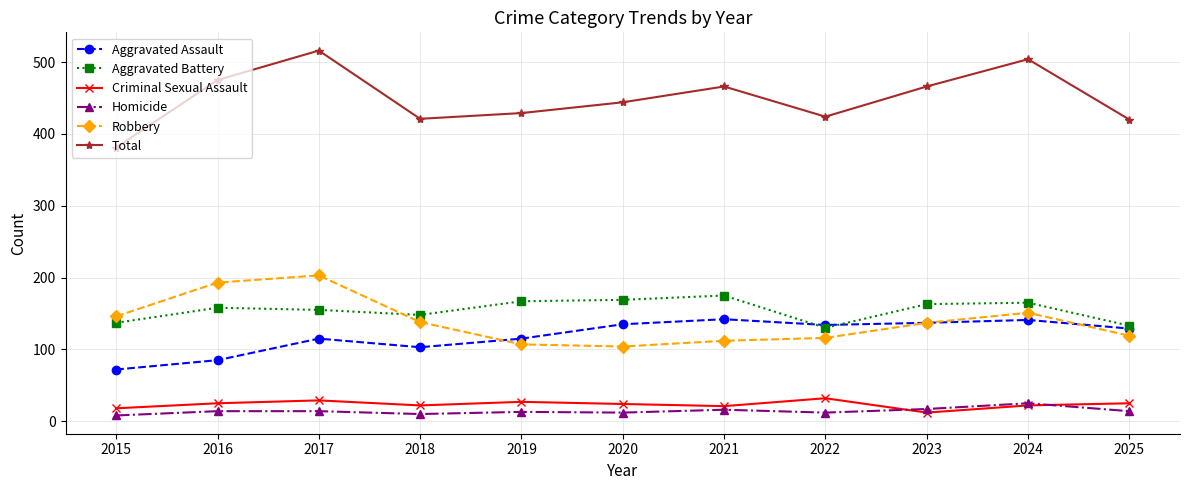

At 2019, list the series in order from largest to smallest.

Total, Aggravated Battery, Aggravated Assault, Robbery, Criminal Sexual Assault, Homicide